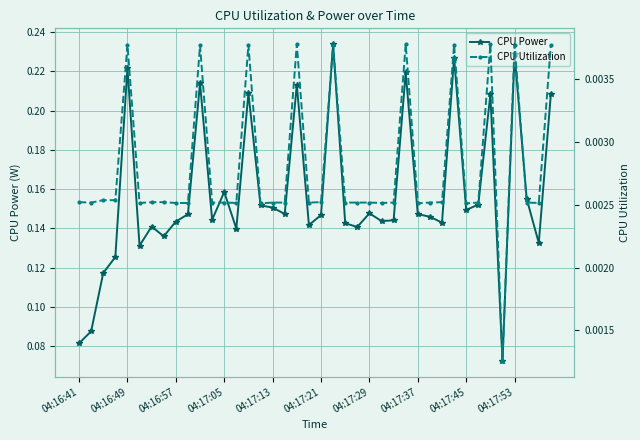

What are all the series names shown in the legend?

CPU Power, CPU Utilization